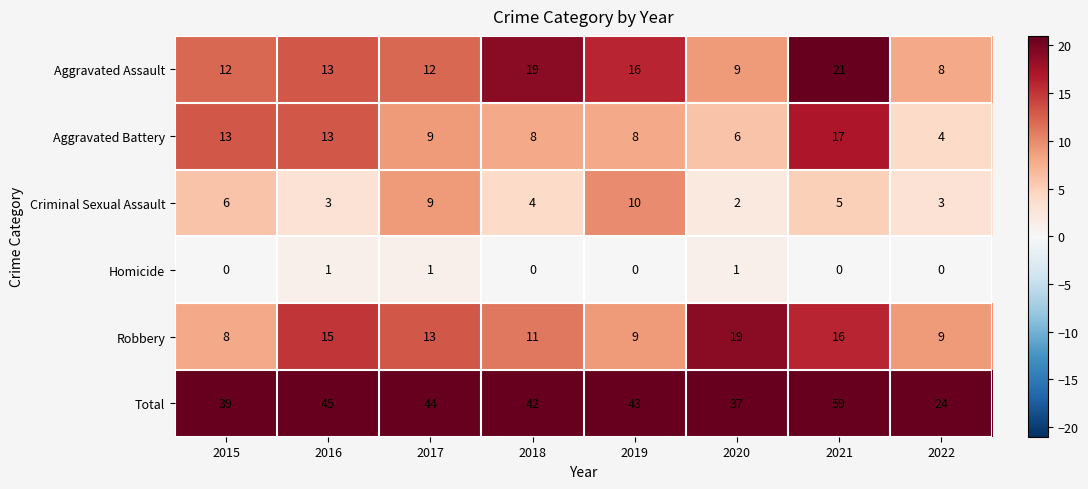

What is the difference between the second highest and second lowest values in the Robbery series?

7